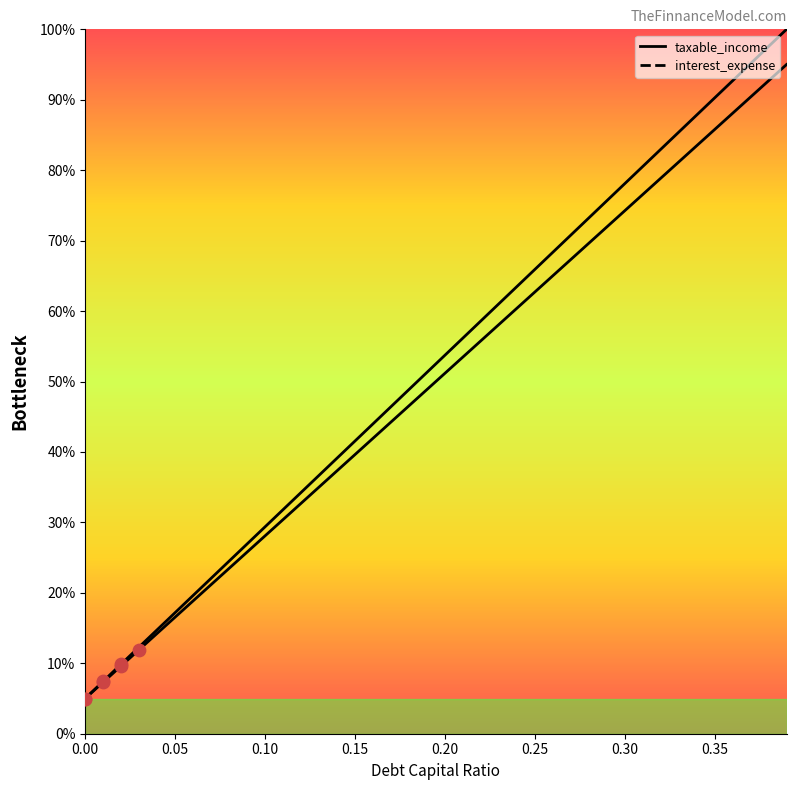

Is the value of debt_capital at 0.02 greater than the value of cost_capital at 0.24?

No